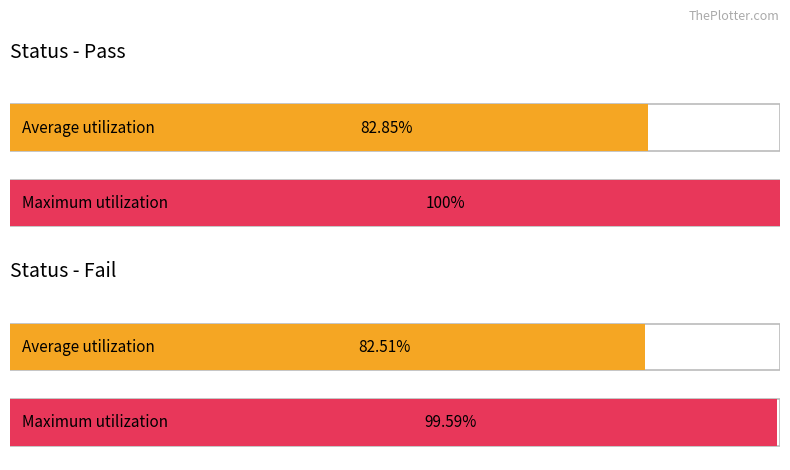

The value of Fail at 6 is 5. True or false?

False